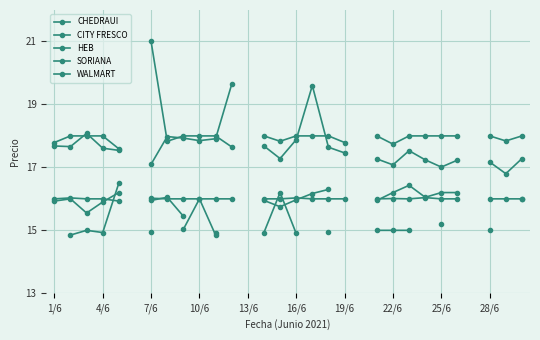

Rank the series by their maximum value, from highest to lowest.

CHEDRAUI, HEB, SORIANA, CITY FRESCO, WALMART